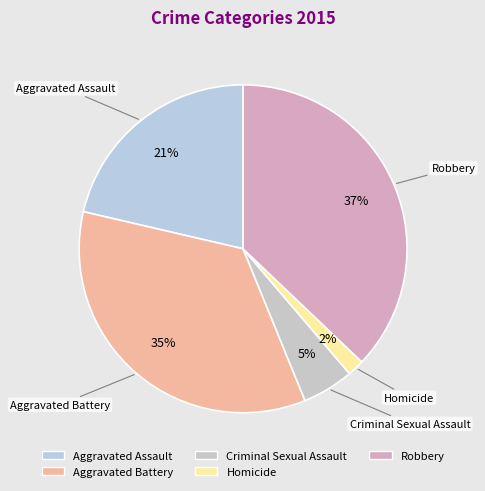

To the nearest percent, what is the combined percentage of Aggravated Assault and Aggravated Battery?

56%